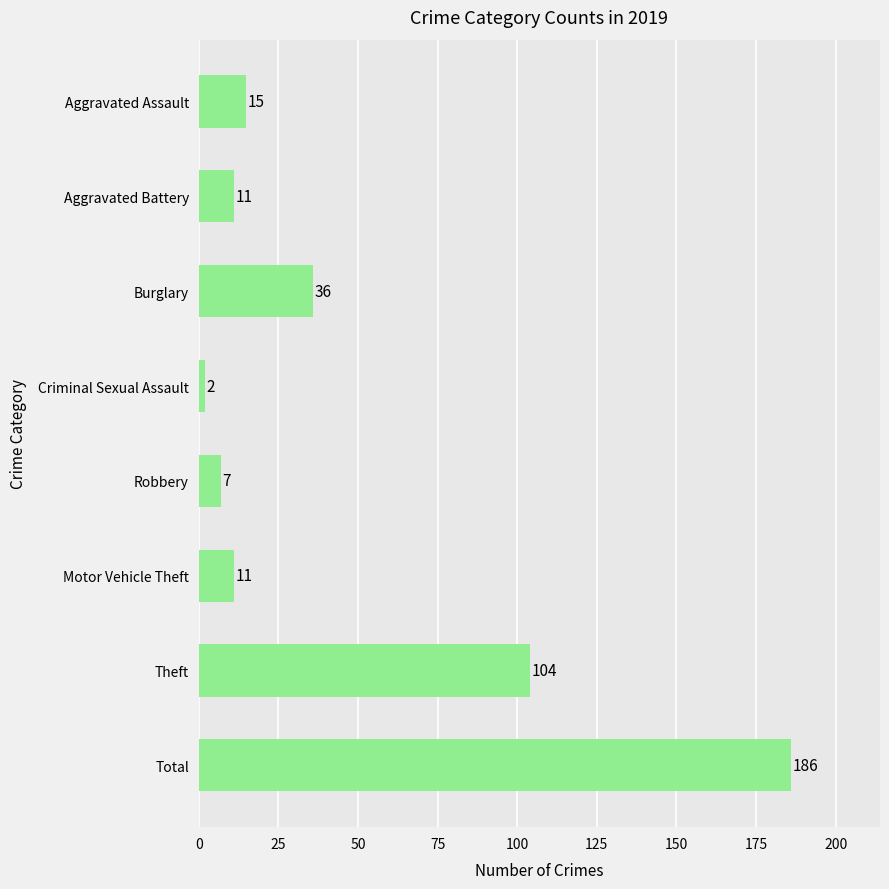

Which category has the highest value across all series?

Total